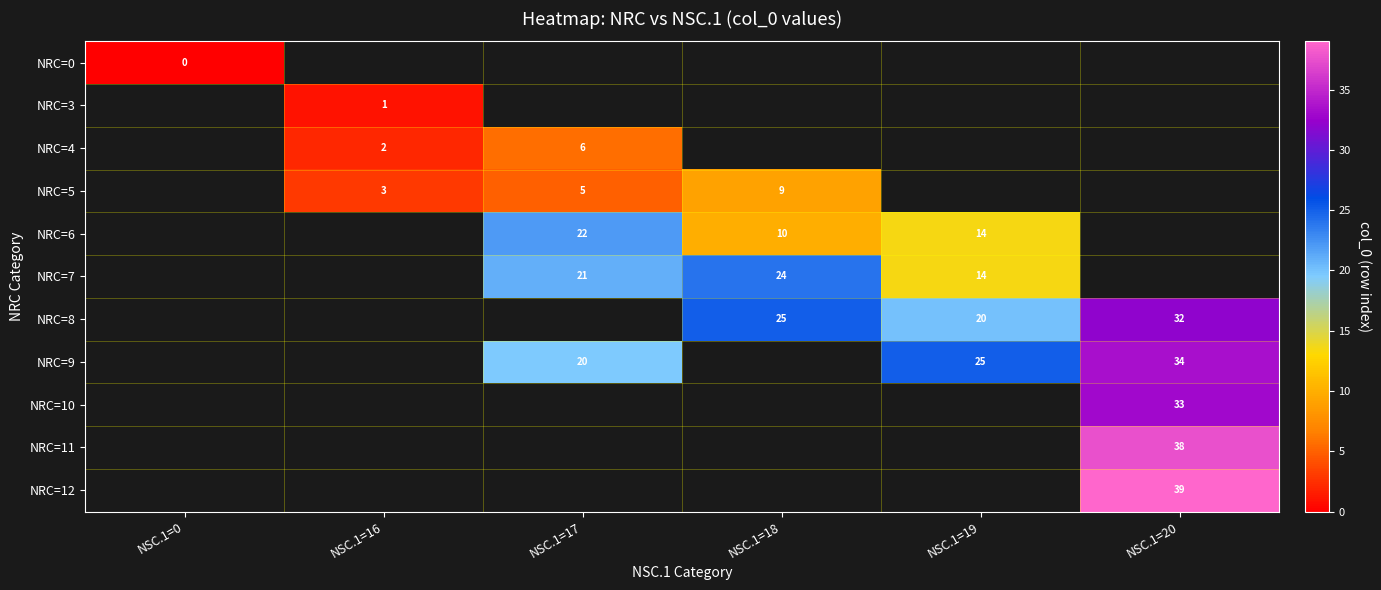

The NRC=9 series shows 25 at NSC.1=19. True or false?

True